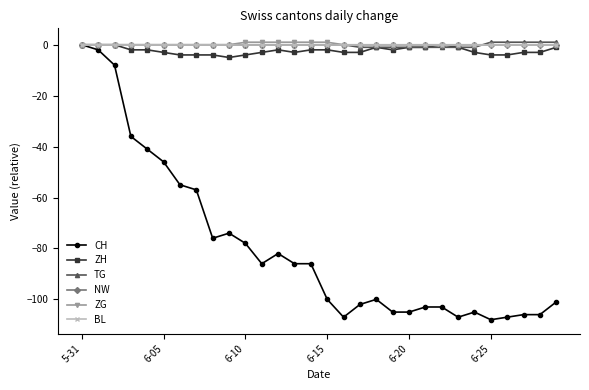

Which series has the largest range (max minus min)?

CH